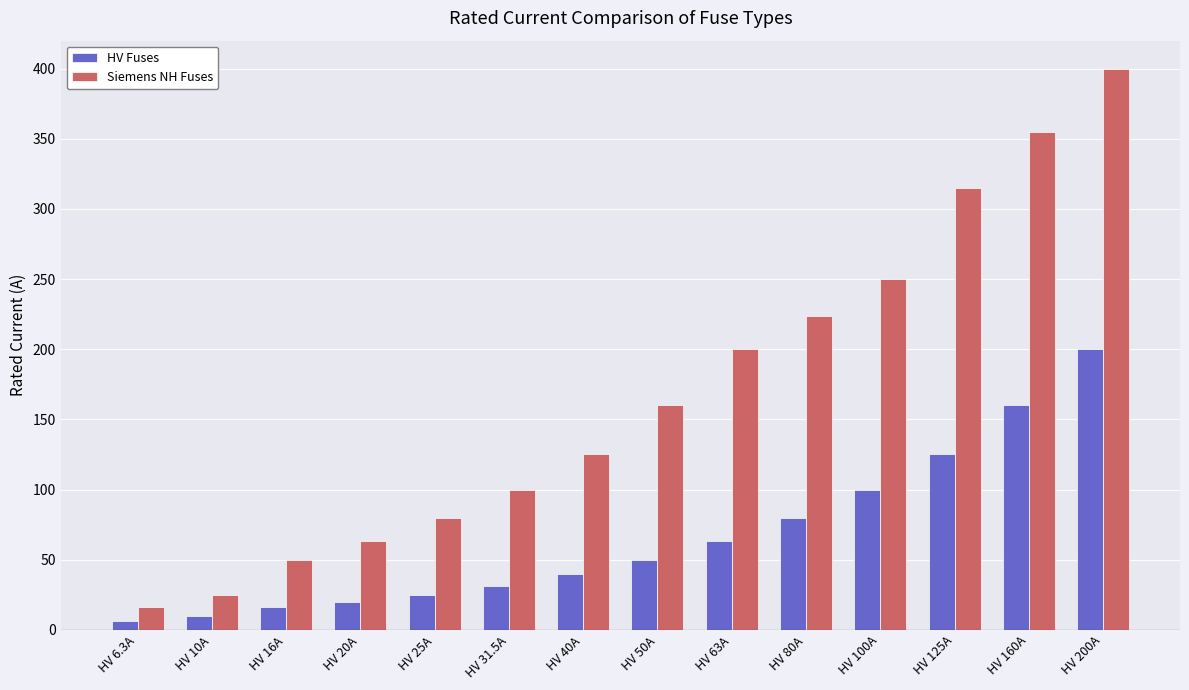

The value of HV Fuses at HV 80A is 105.3. True or false?

False